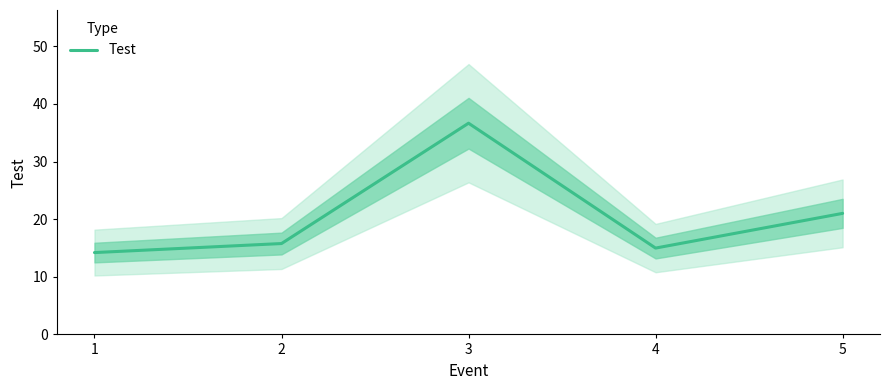

True or false: there are more than 1 points higher than both neighbors.

False